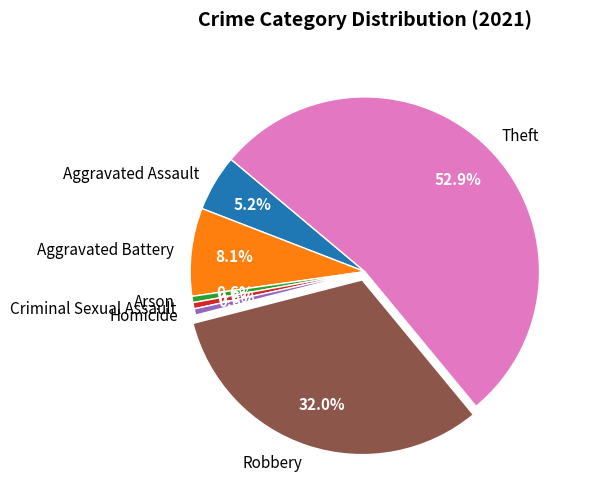

How many segments does this pie chart have?

7